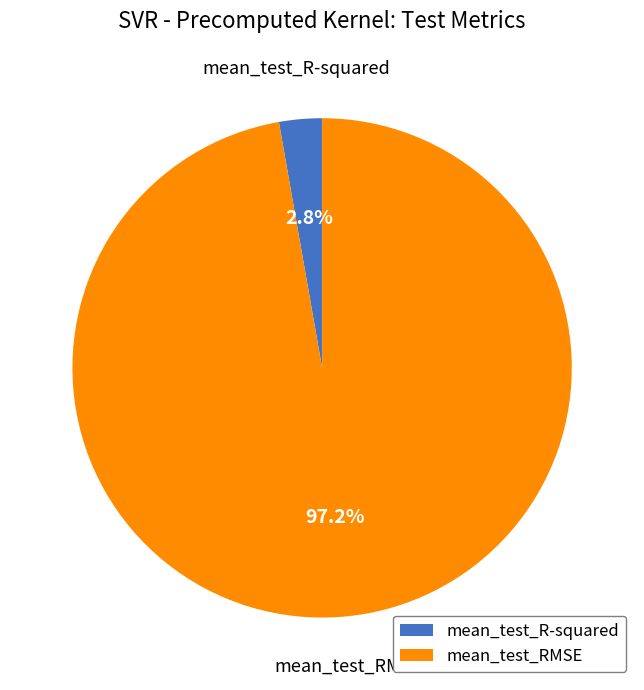

How many slices are in this pie chart?

2